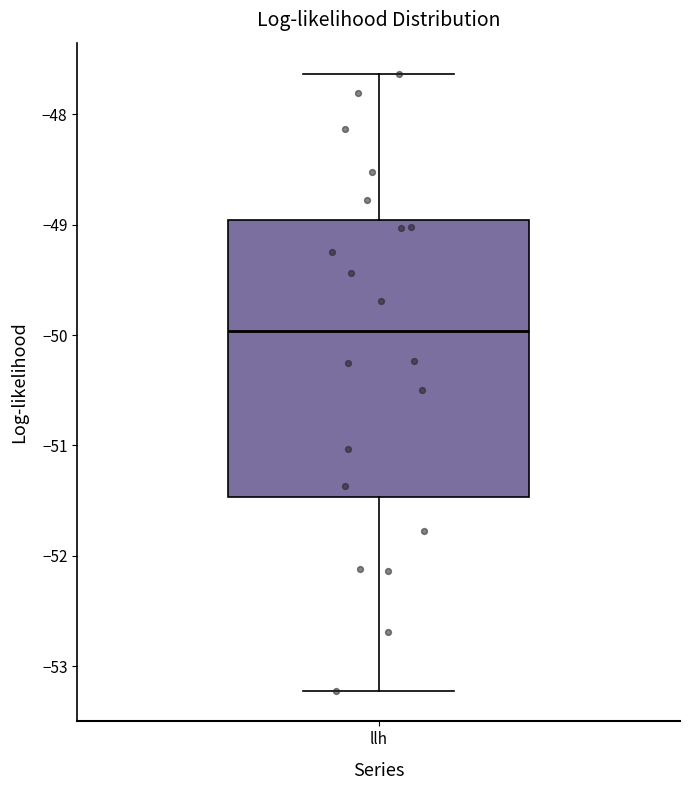

Read this box plot against the y-axis: the position of the median line, the range covered by the box, and the ends of both whiskers. The values are not printed on the chart, so give them approximately, as read against the axis.

median -50.0, box -51.5 to -49.0, whiskers -53.2 to -47.6